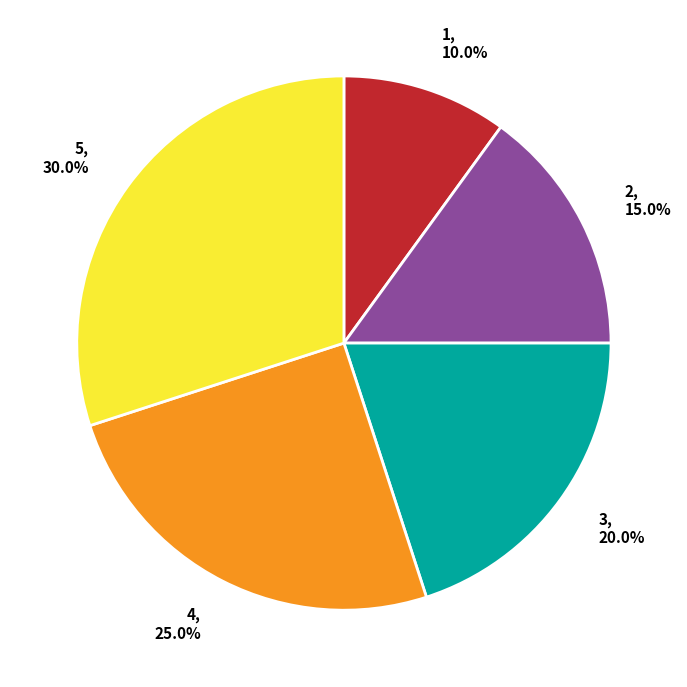

Does any single category account for the majority?

No